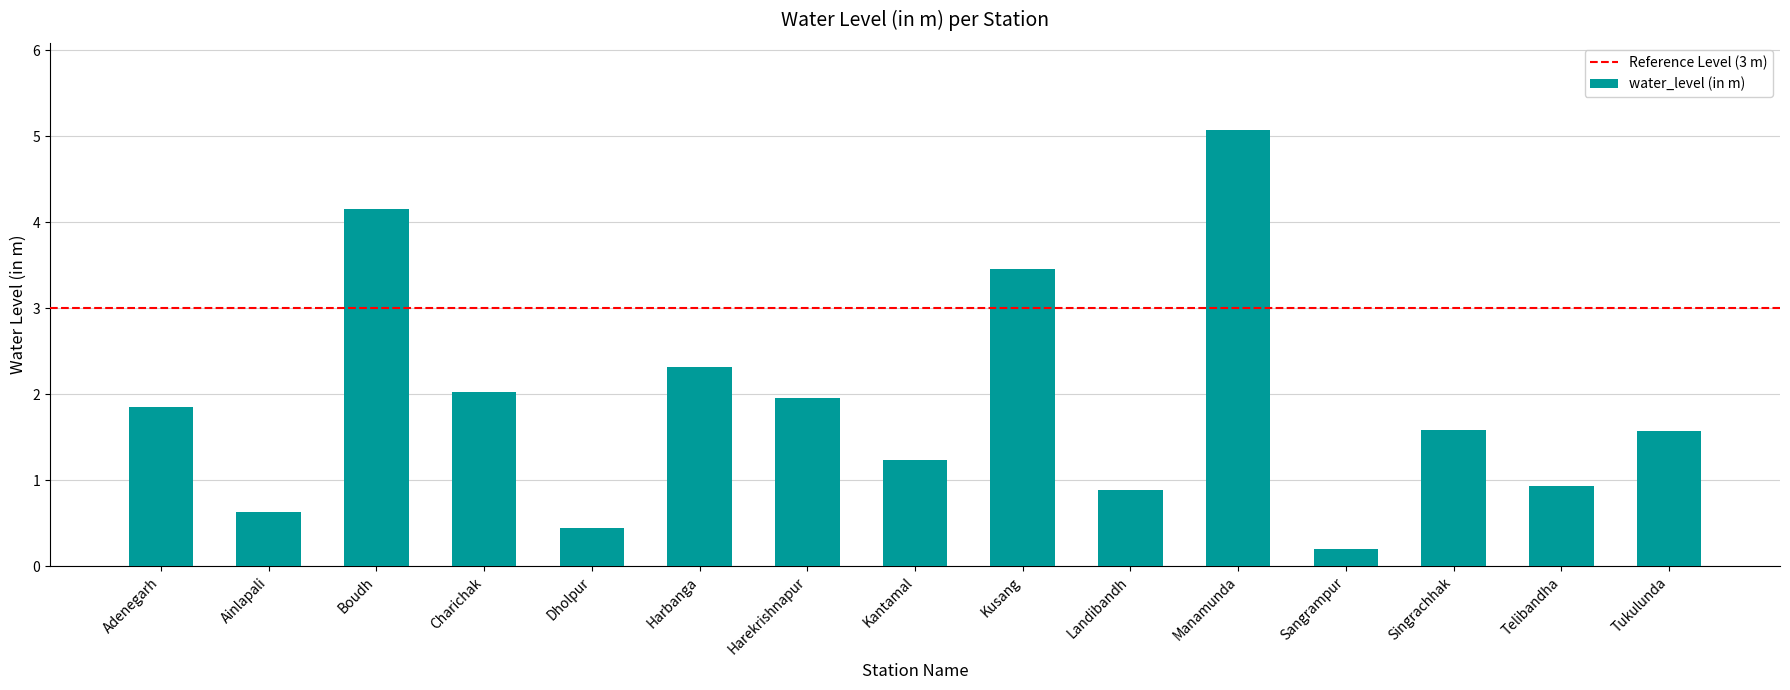

Reading right to left, what are all the values shown in this chart?

1.6	0.9	1.6	0.2	5.1	0.9	3.5	1.2	2.0	2.3	0.4	2.0	4.2	0.6	1.9